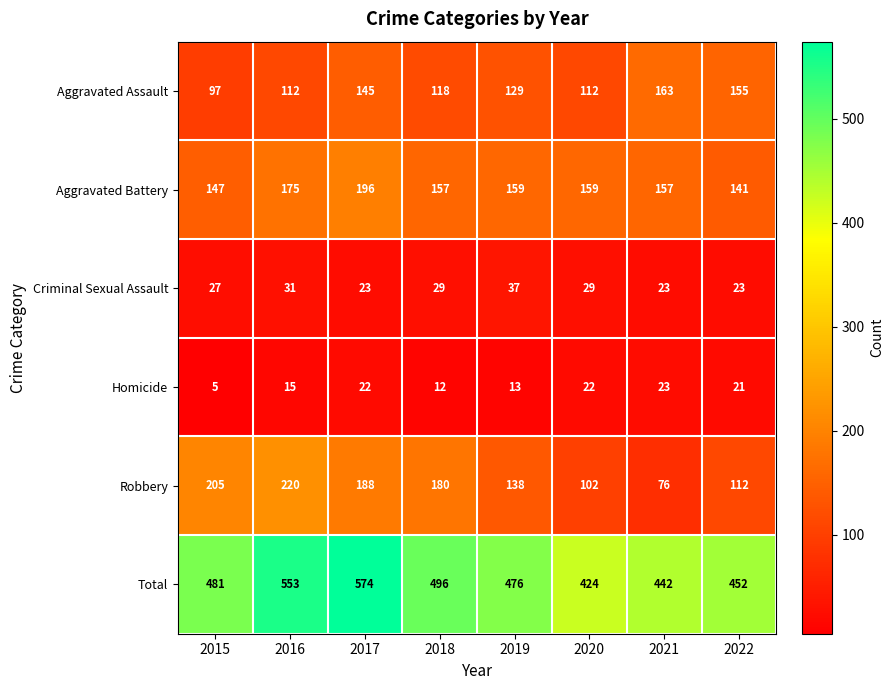

At how many categories does at least one series exceed 217?

8